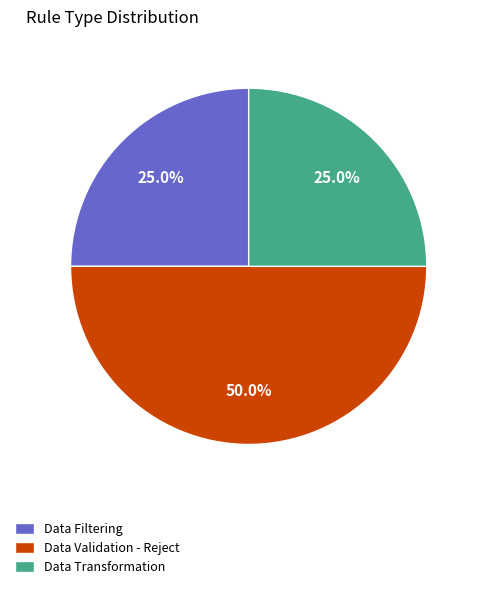

To the nearest percent, what is the combined percentage of Data Filtering and Data Validation - Reject?

75%